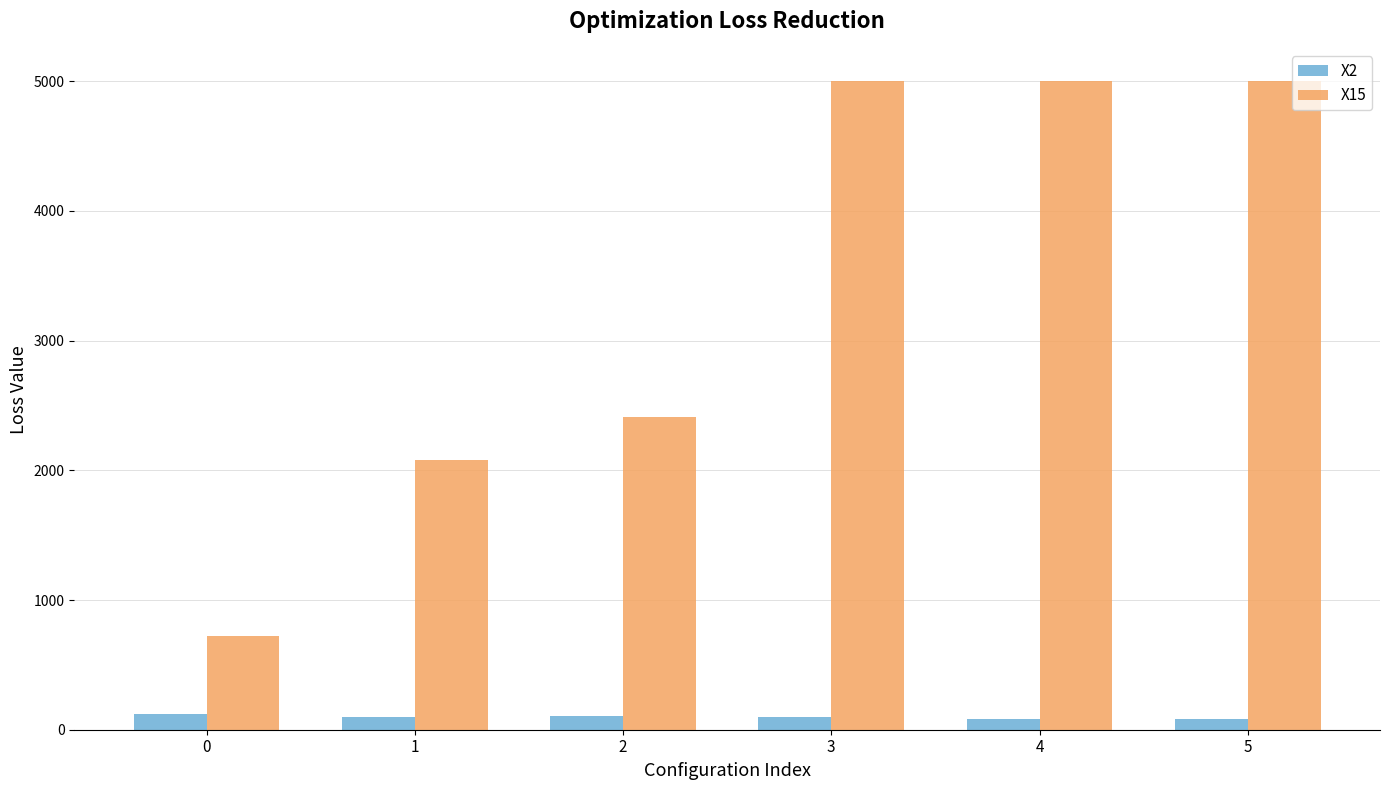

What is the value of the X15 bar at the 3rd from the left?

2411